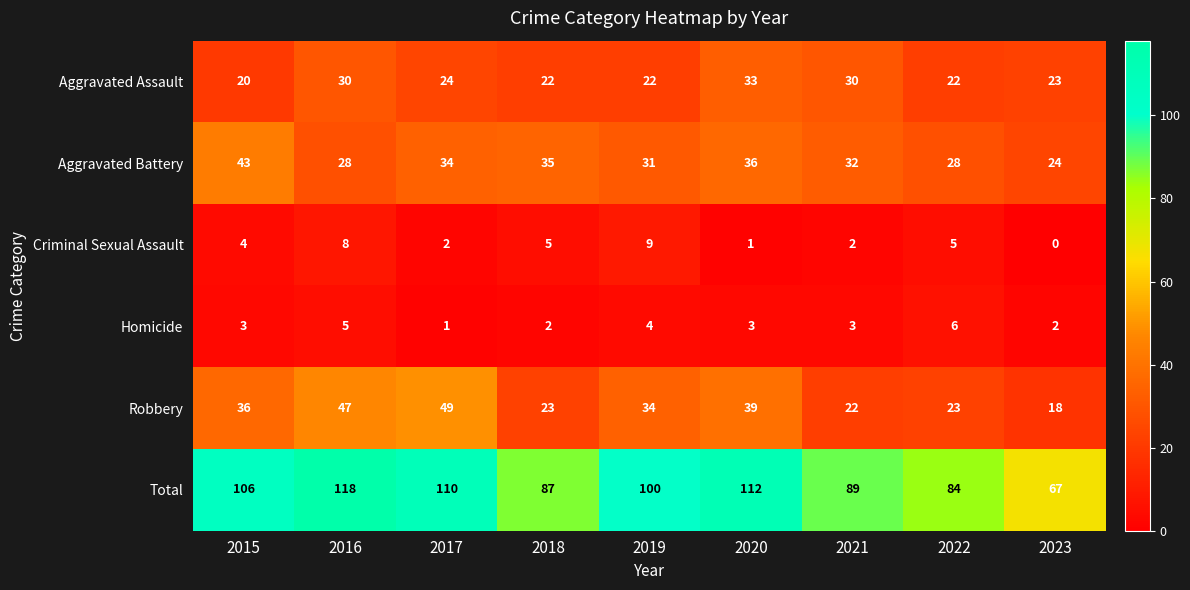

Between 2019 and 2020, which series saw the biggest shift?

Total